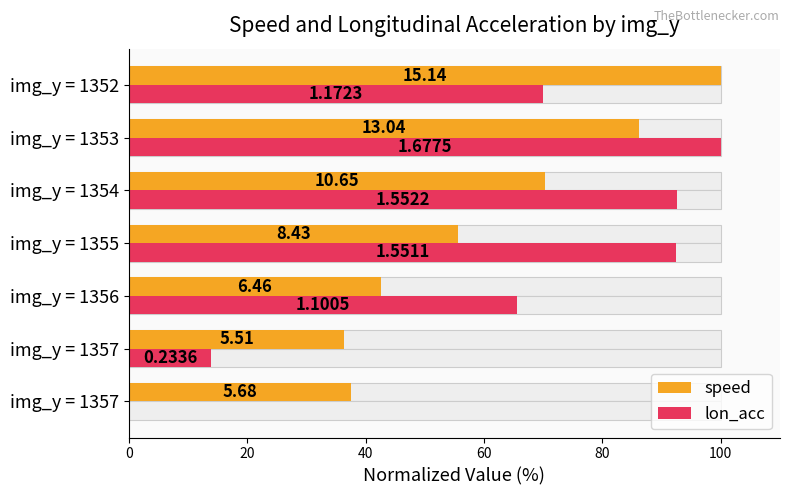

What is the total value across all series at img_y = 1353?

186.1